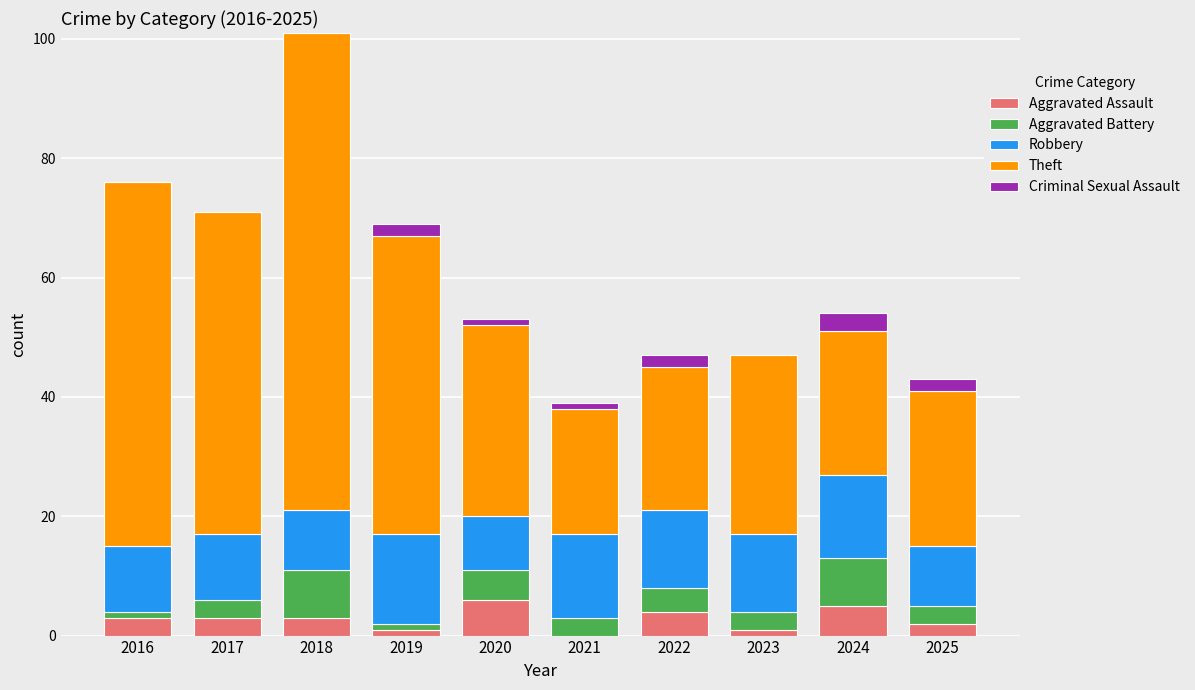

At which category is the sum across all series the highest?

2018